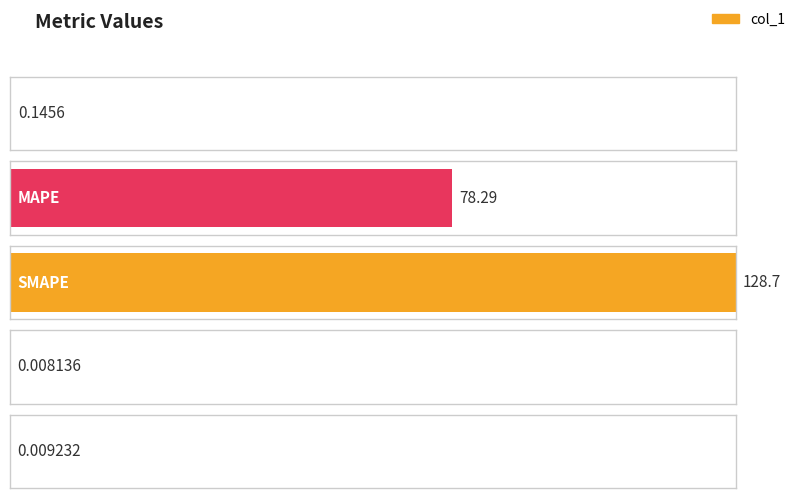

Is it true that the value at MSE is 0.3?

False